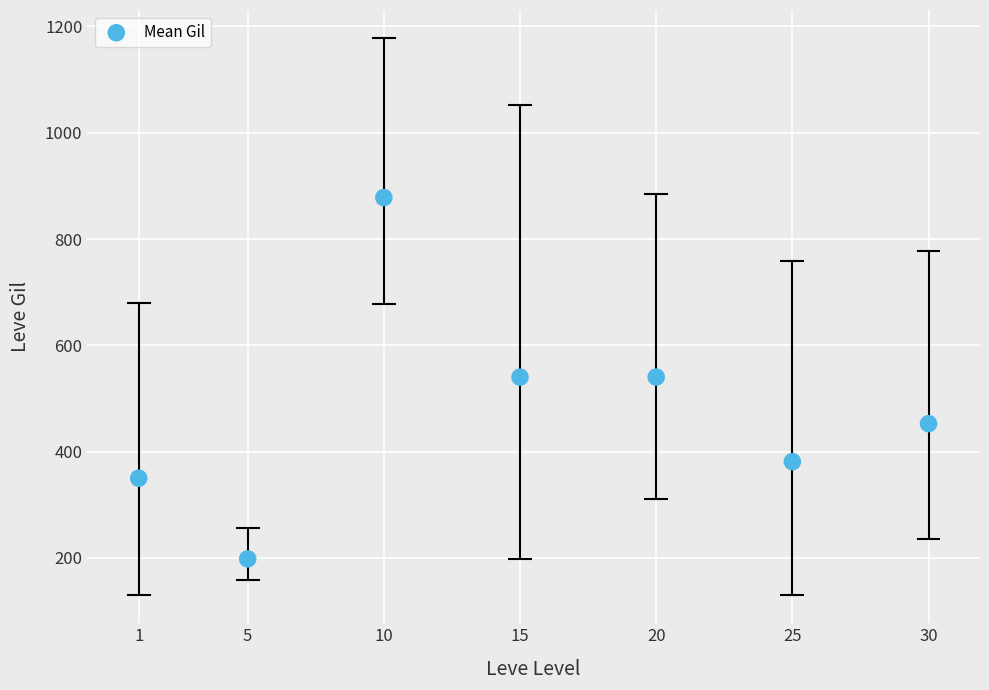

What is the average Y value?

477.1